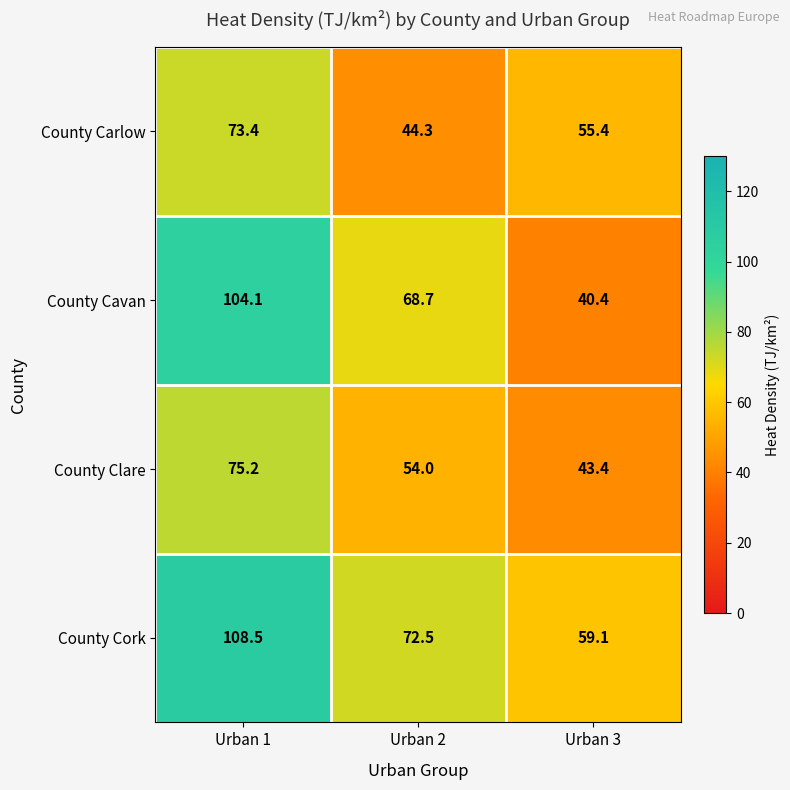

Which series has the largest range (max minus min)?

County Cavan